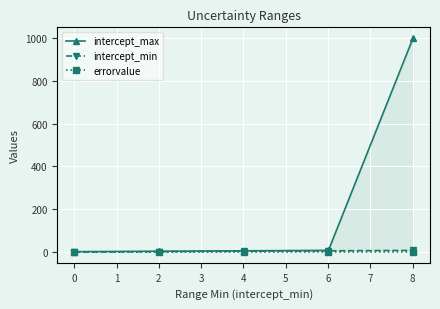

At 0, list the series in order from smallest to largest.

errorvalue, intercept_min, intercept_max